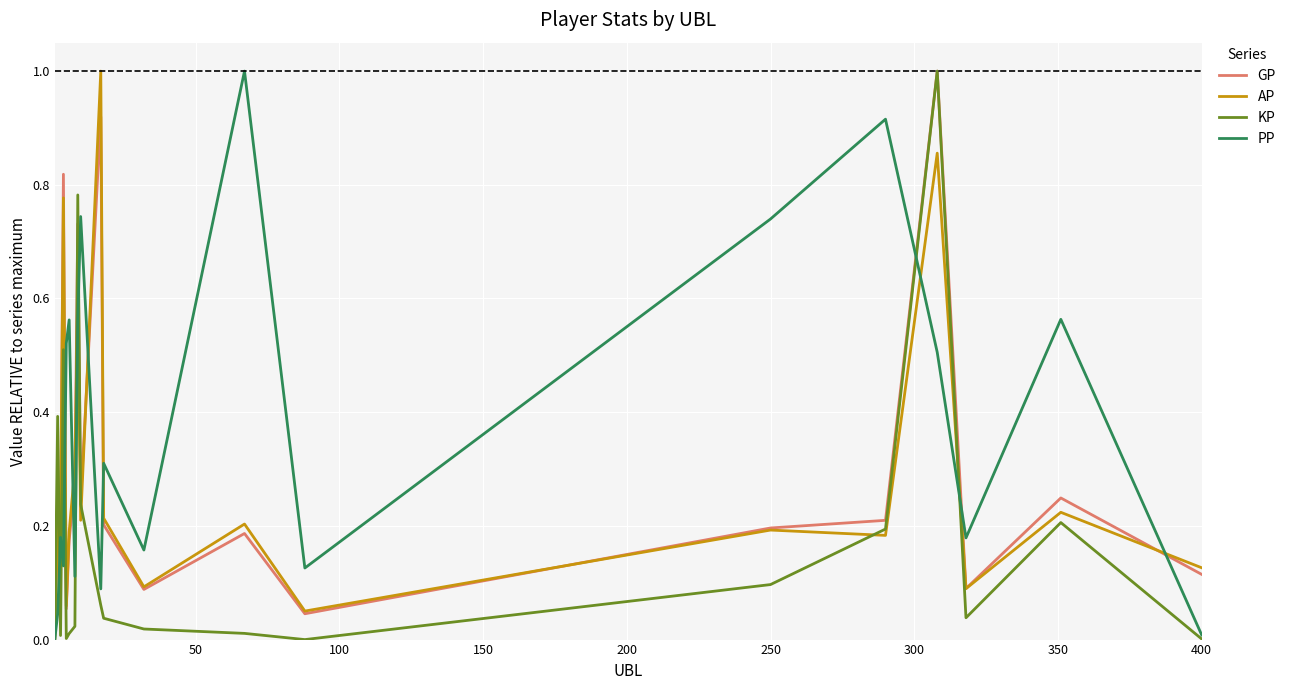

What is the greatest value displayed?

1.0